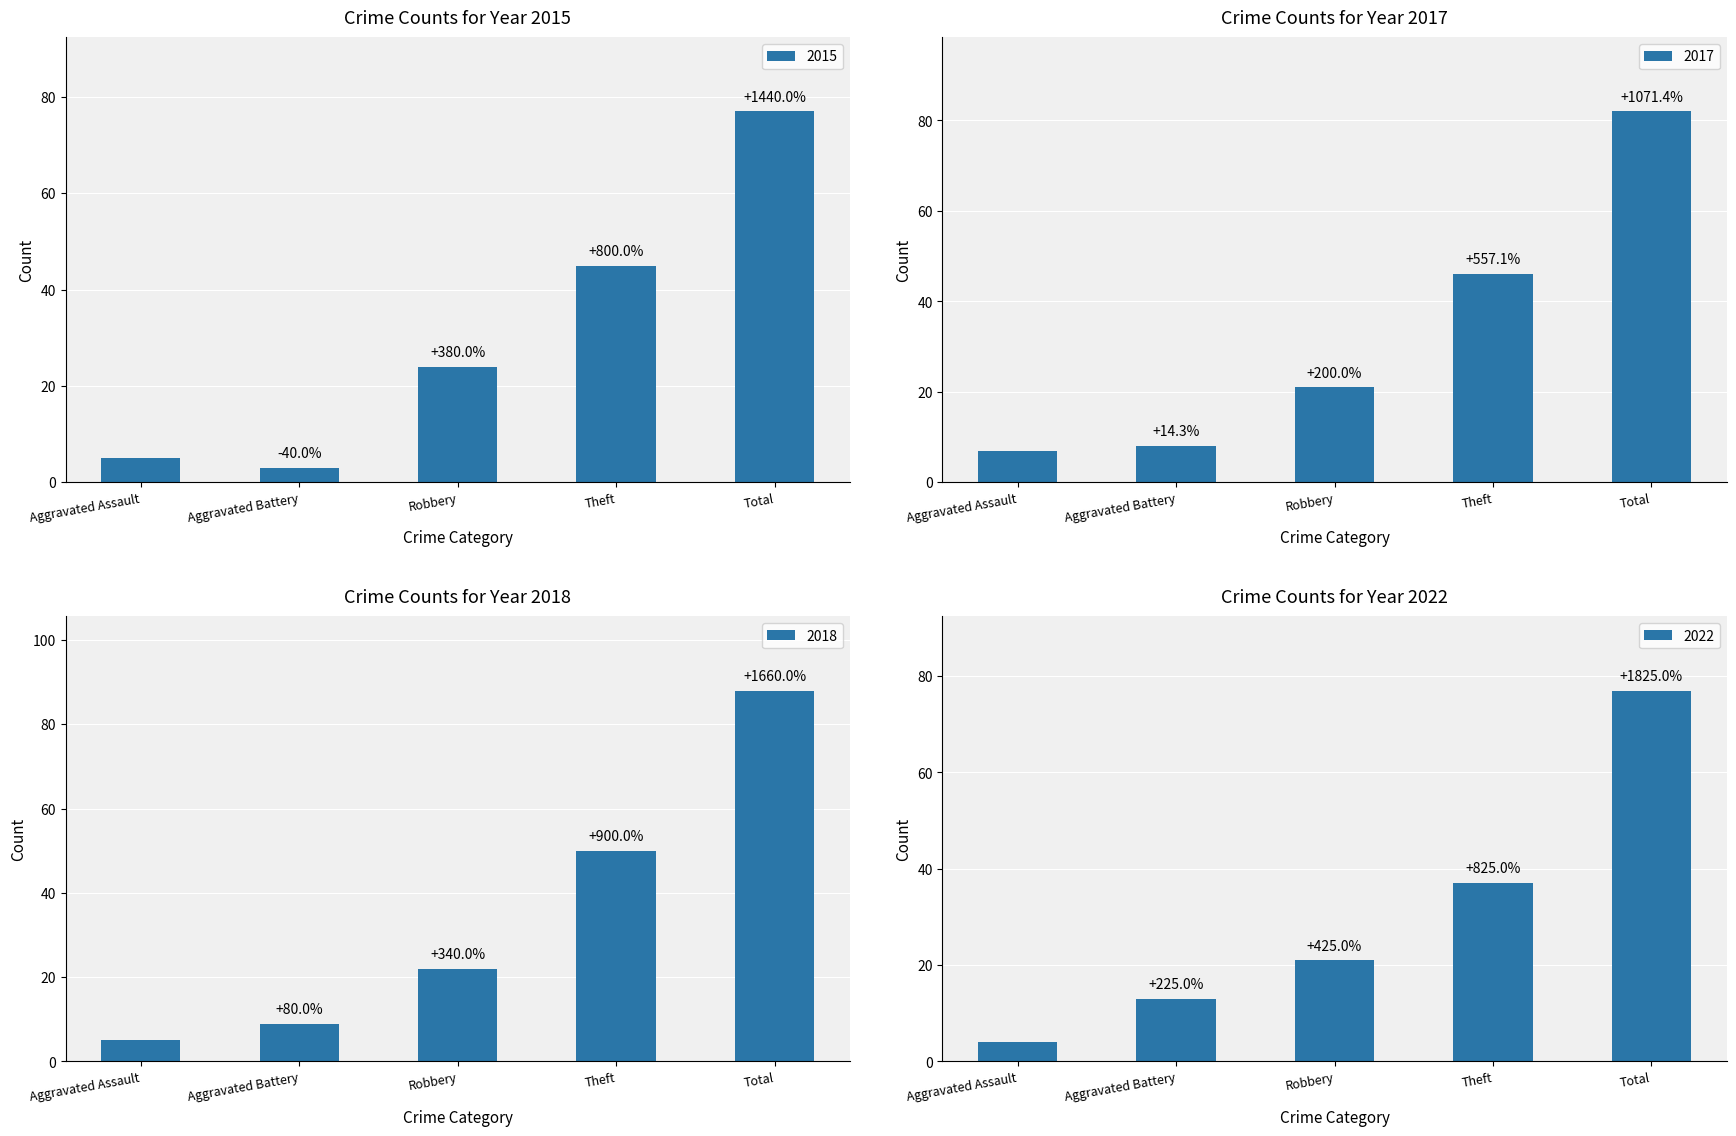

The 2017 series shows 8 at Aggravated Battery. True or false?

True